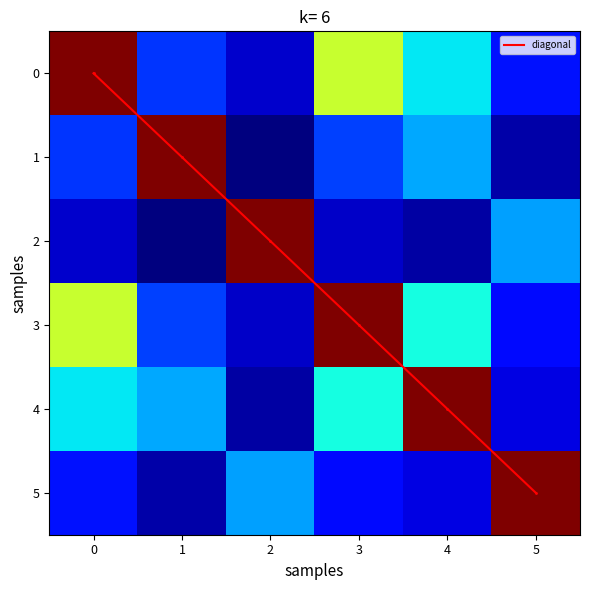

Which series has the largest total across all categories?

diagonal